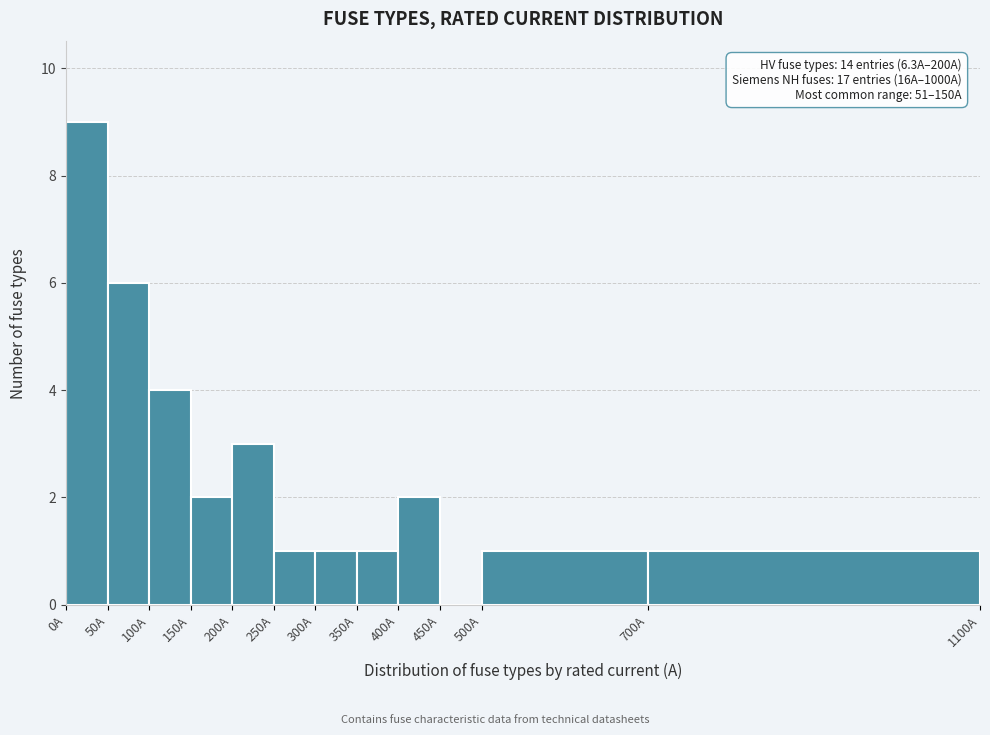

Which range on the x-axis has the tallest bar?

0 to 50